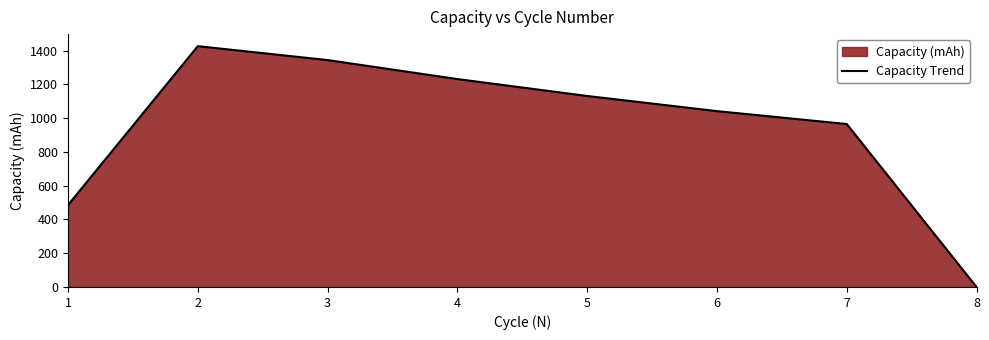

Where does the data first go above 1131?

2